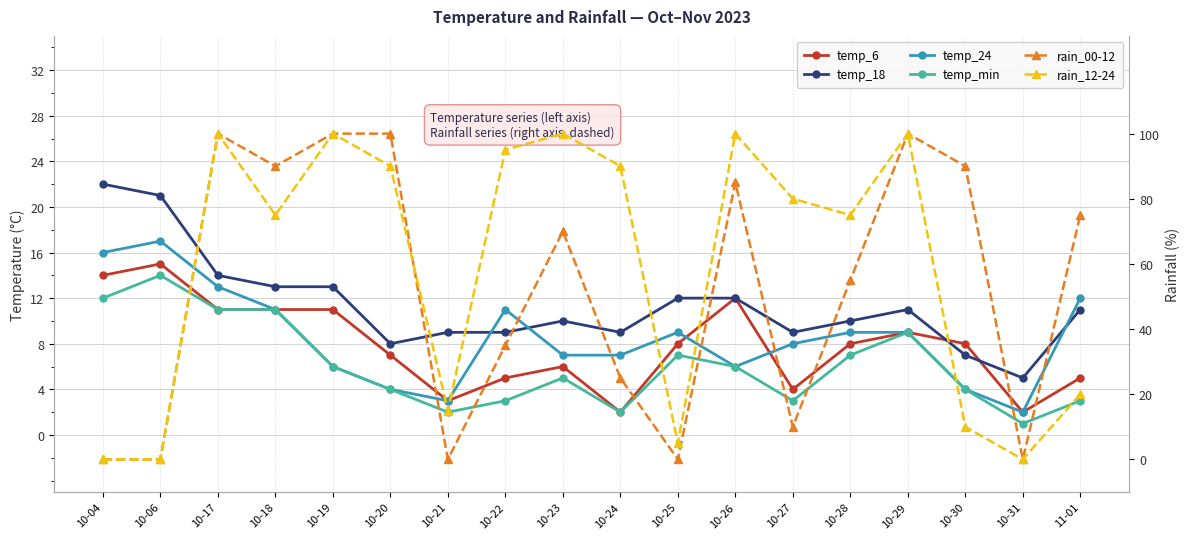

Reading right to left, list all the values displayed in this chart.

temp_6: 11-01=5	10-31=2	10-30=8	10-29=9	10-28=8	10-27=4	10-26=12	10-25=8	10-24=2	10-23=6	10-22=5	10-21=3	10-20=7	10-19=11	10-18=11	10-17=11	10-06=15	10-04=14
temp_18: 11-01=11	10-31=5	10-30=7	10-29=11	10-28=10	10-27=9	10-26=12	10-25=12	10-24=9	10-23=10	10-22=9	10-21=9	10-20=8	10-19=13	10-18=13	10-17=14	10-06=21	10-04=22
temp_24: 11-01=12	10-31=2	10-30=4	10-29=9	10-28=9	10-27=8	10-26=6	10-25=9	10-24=7	10-23=7	10-22=11	10-21=3	10-20=4	10-19=6	10-18=11	10-17=13	10-06=17	10-04=16
temp_min: 11-01=3	10-31=1	10-30=4	10-29=9	10-28=7	10-27=3	10-26=6	10-25=7	10-24=2	10-23=5	10-22=3	10-21=2	10-20=4	10-19=6	10-18=11	10-17=11	10-06=14	10-04=12
rain_00-12: 11-01=75	10-31=0	10-30=90	10-29=100	10-28=55	10-27=10	10-26=85	10-25=0	10-24=25	10-23=70	10-22=35	10-21=0	10-20=100	10-19=100	10-18=90	10-17=100	10-06=0	10-04=0
rain_12-24: 11-01=20	10-31=0	10-30=10	10-29=100	10-28=75	10-27=80	10-26=100	10-25=5	10-24=90	10-23=100	10-22=95	10-21=15	10-20=90	10-19=100	10-18=75	10-17=100	10-06=0	10-04=0